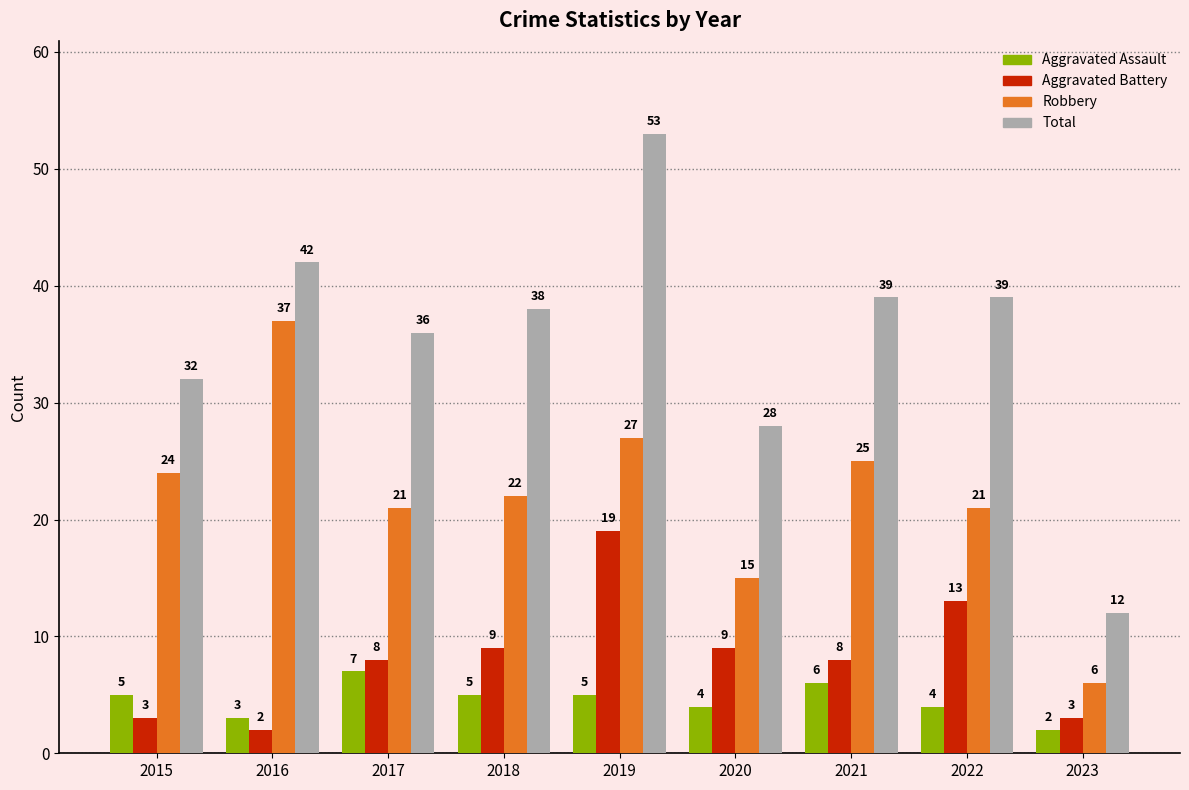

Are the bars horizontal?

No